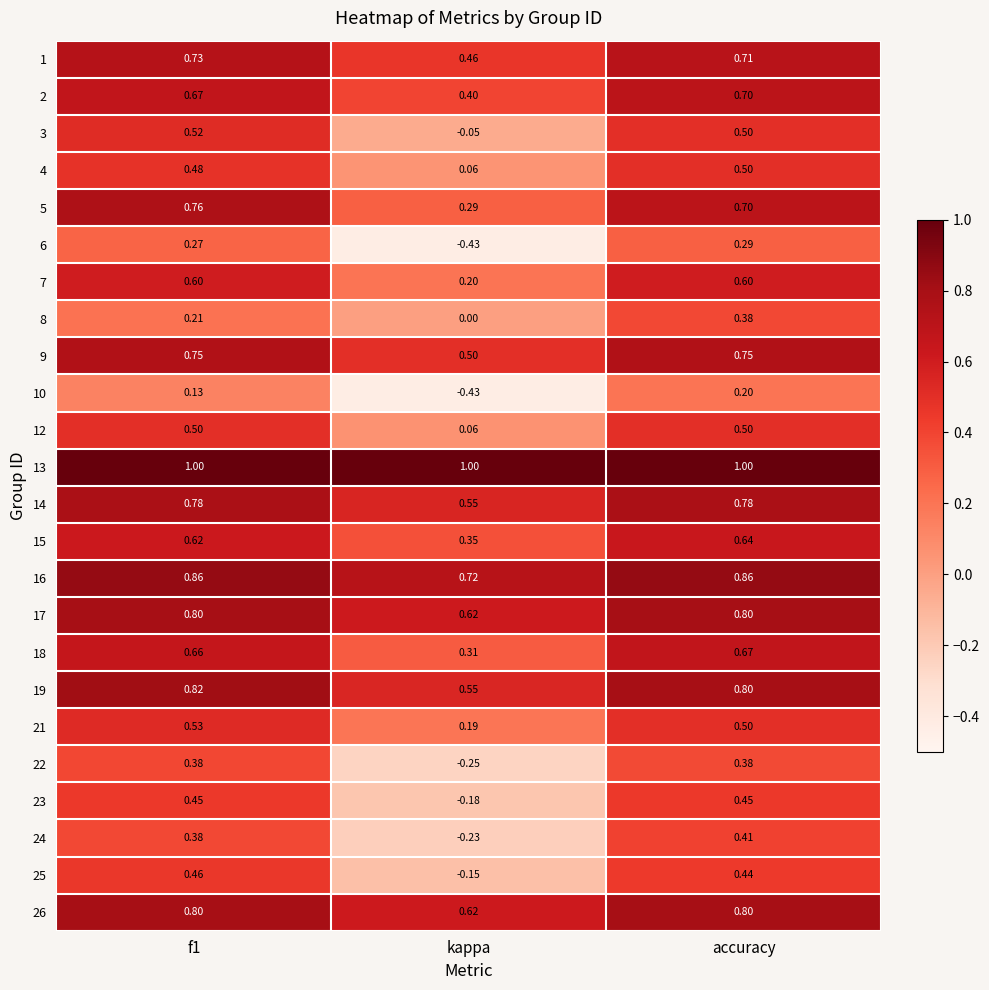

Which category has the lowest value in the 14 series?

kappa